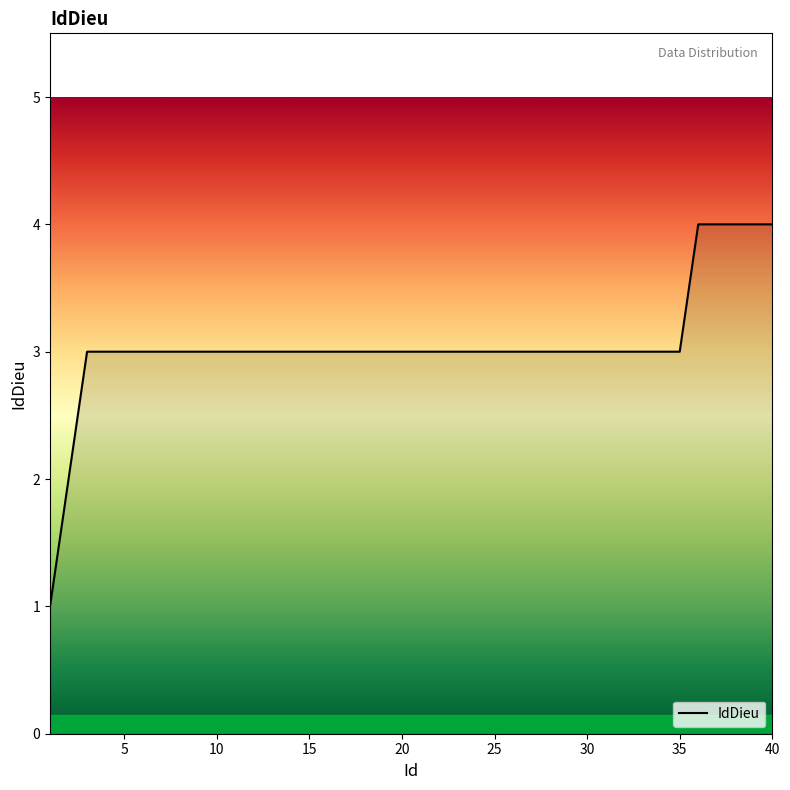

What is the maximum value shown in the chart?

4